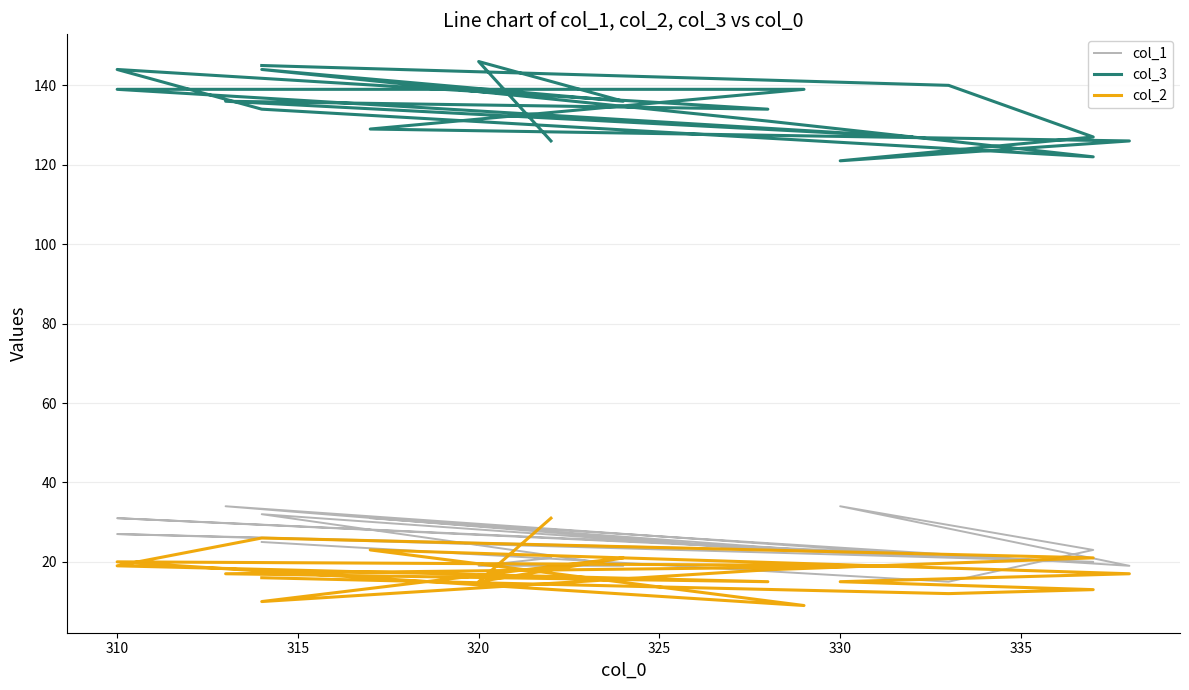

At which category does col_3 reach its first local peak?

320